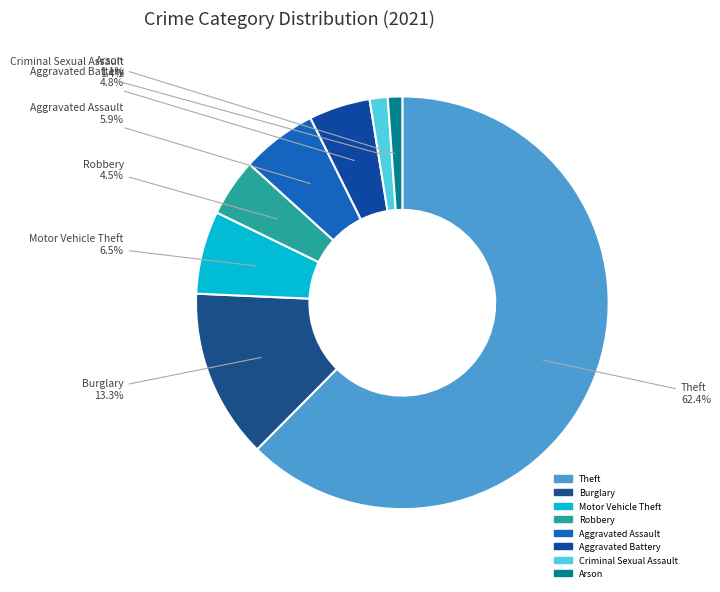

Which category has the biggest portion of the pie?

Theft